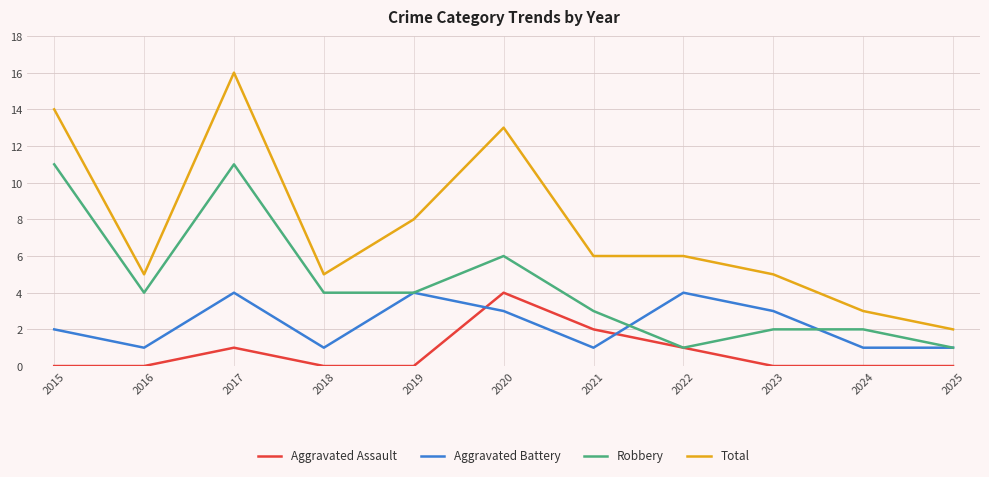

What is the maximum value for Robbery?

11